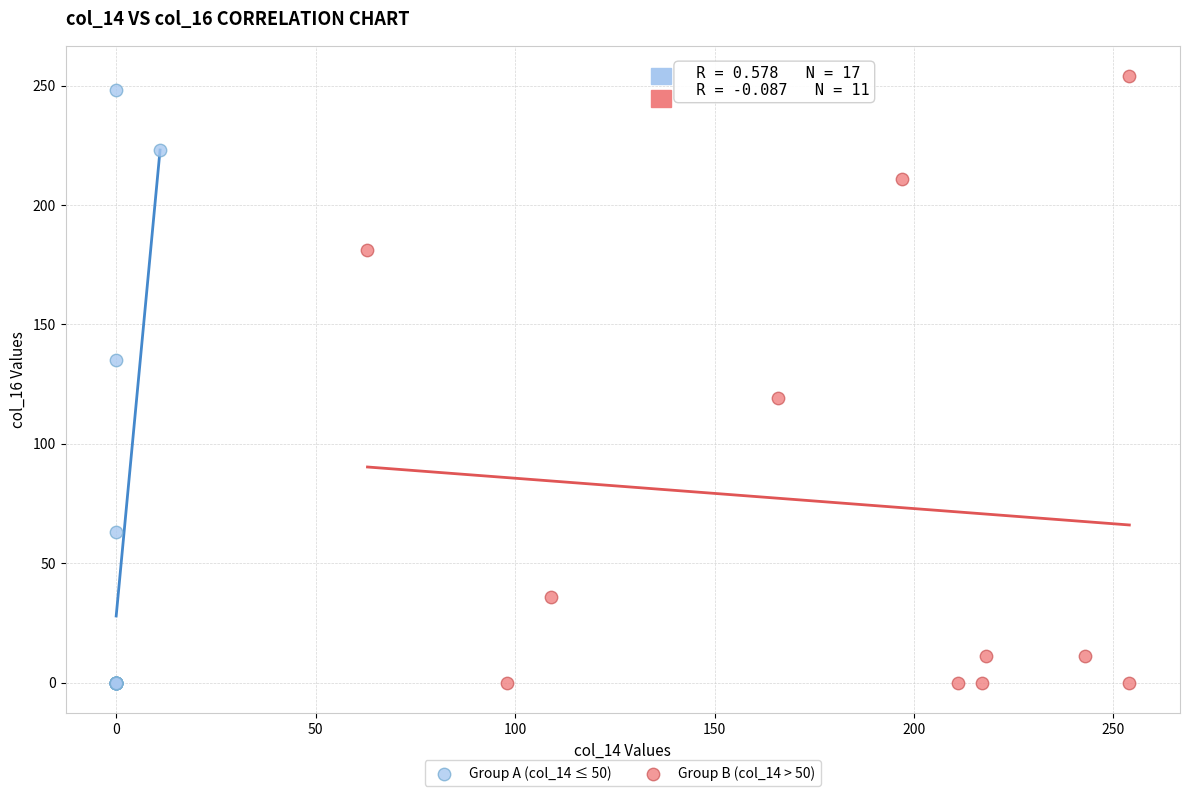

What are all the series names shown in the legend?

Group A (col_14 ≤ 50), Group B (col_14 > 50)